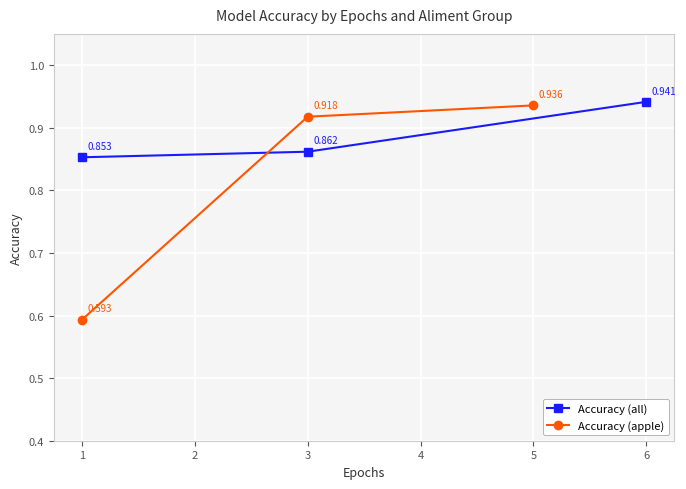

Where is Accuracy (all) nearest to the value 0?

1